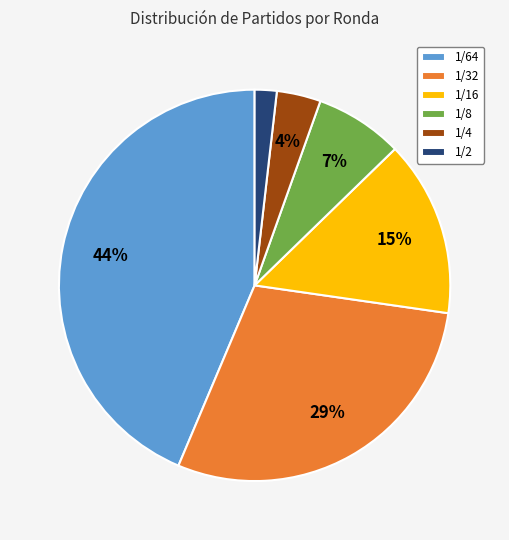

What percentage is the 1/4 slice, to the nearest percent?

4%